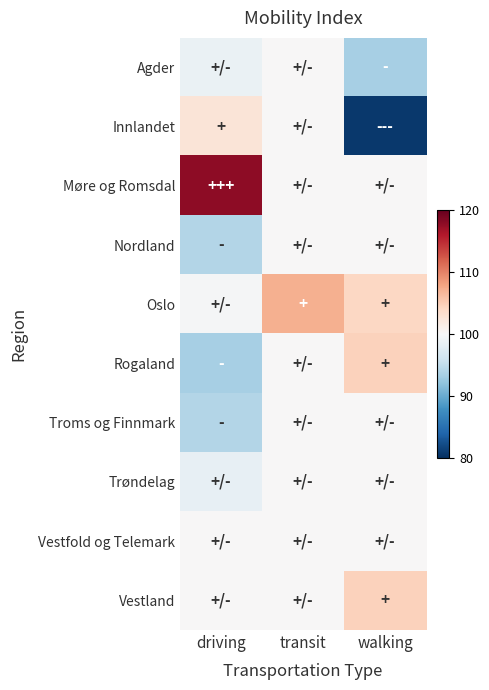

At which category is the sum across all series the highest?

transit